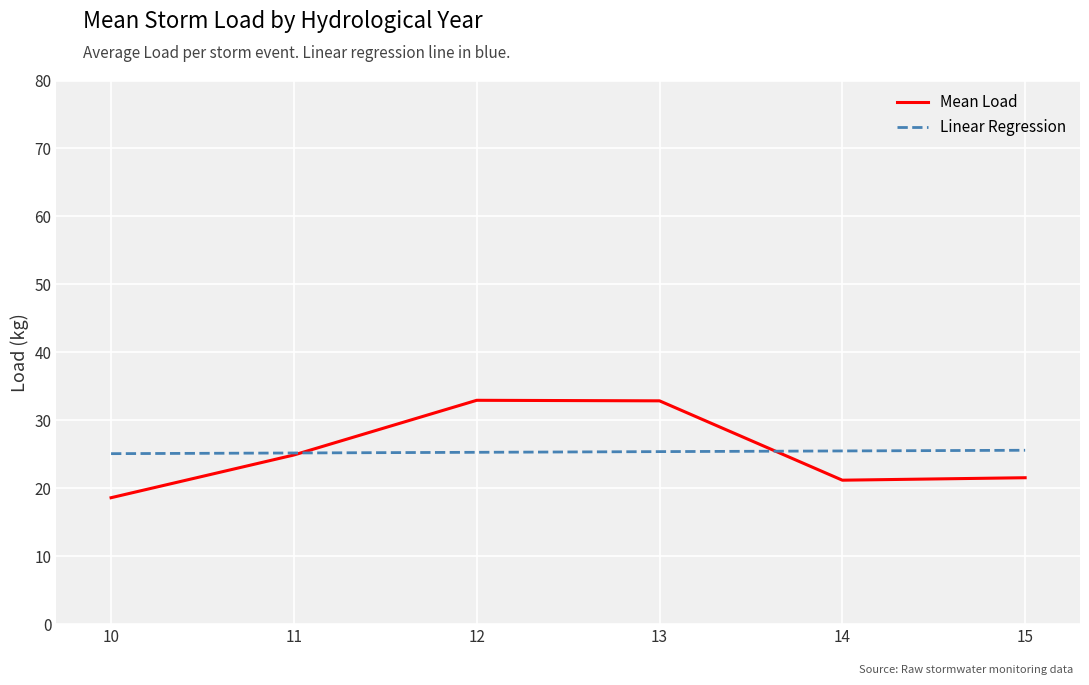

What is the total value across all series at 11?

50.1